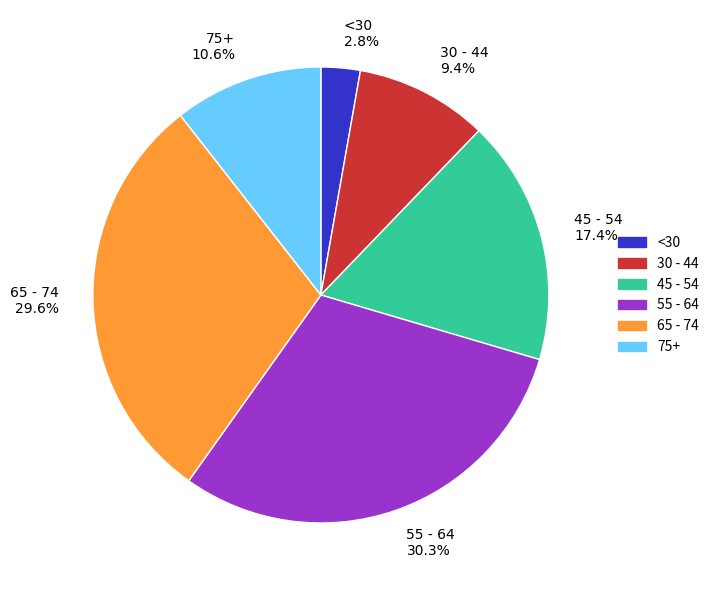

Is there any slice that represents more than half of the pie?

No